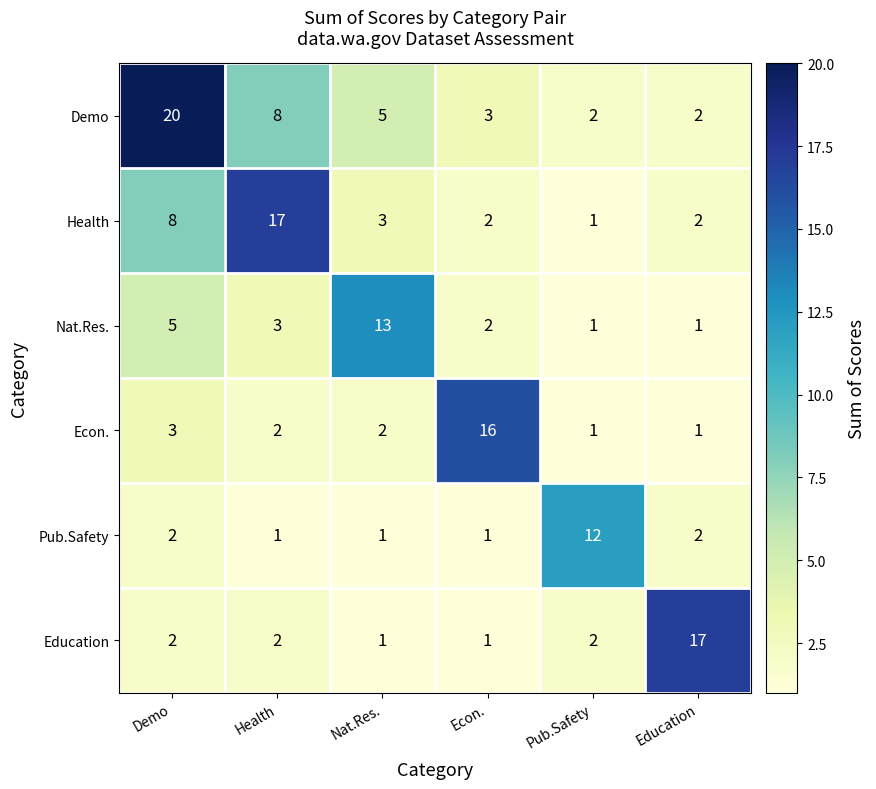

True or false: Demo has a value of 1 at Pub.Safety.

False